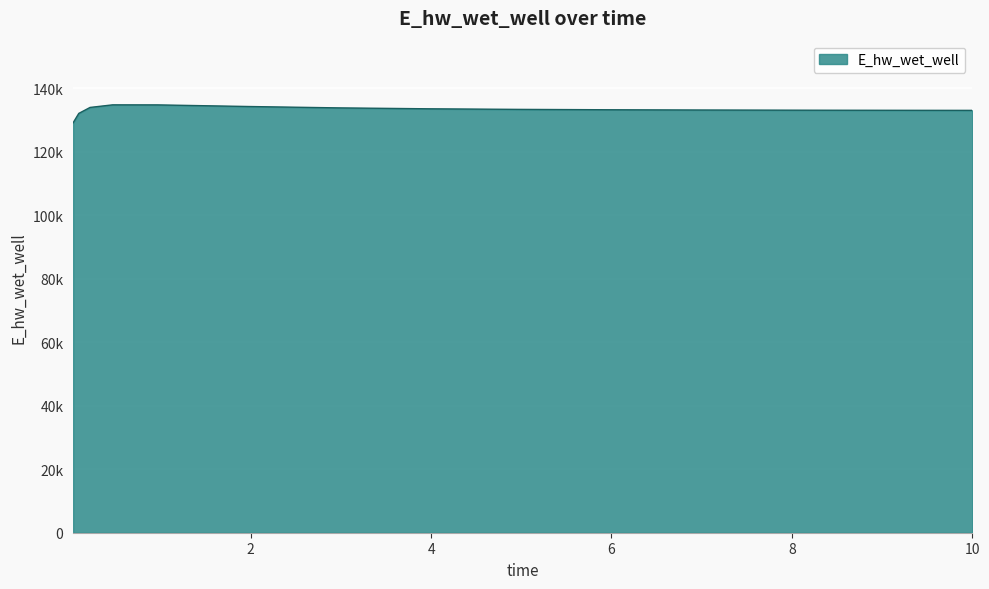

What is the smallest value displayed?

129115.2